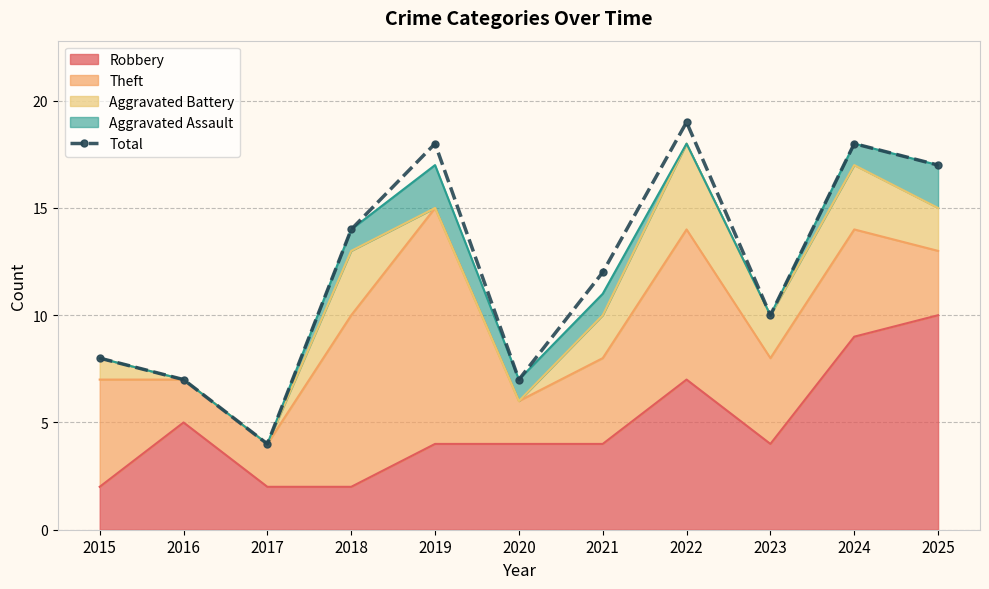

List the labels in order of value, largest first.

2022, 2019, 2024, 2025, 2018, 2021, 2023, 2015, 2016, 2020, 2017